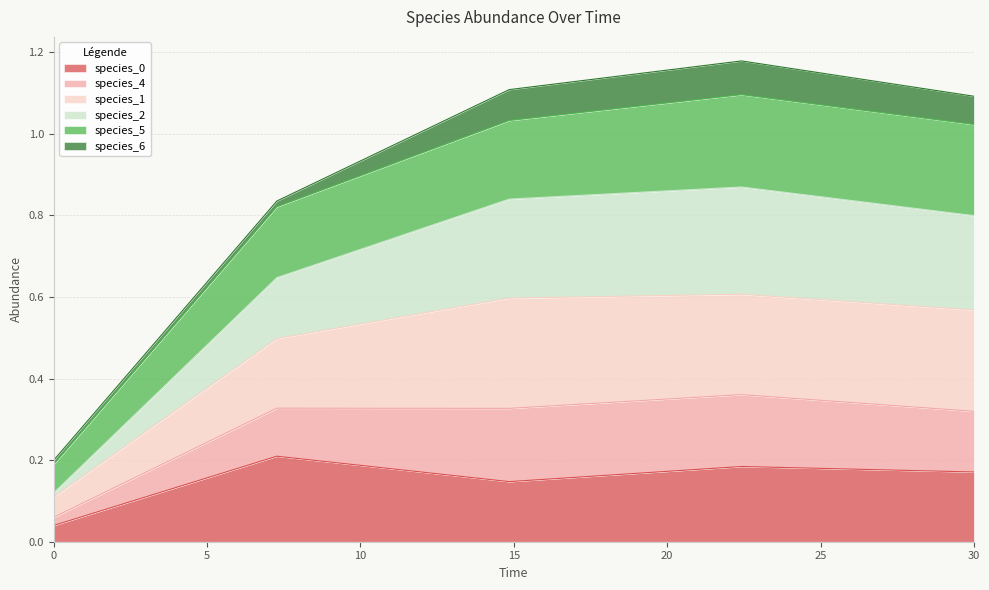

True or false: species_0 and species_4 intersect in this chart.

False